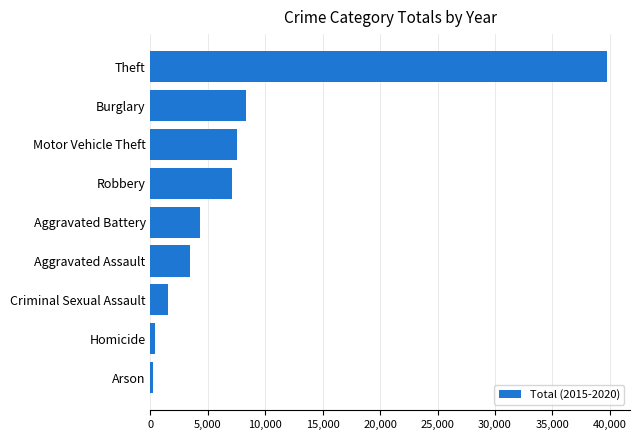

What is the change in value from Robbery to Burglary?

+1243